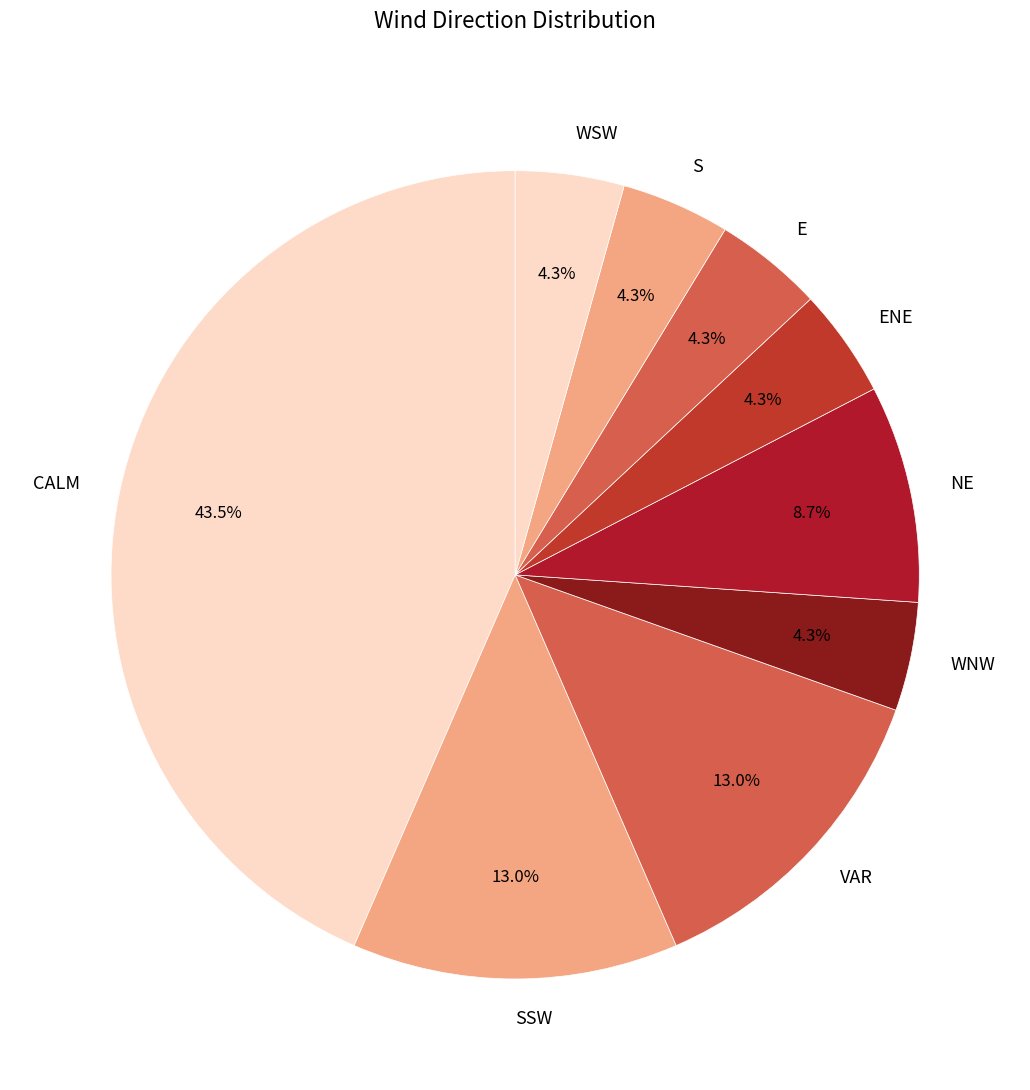

What percentage do ENE and VAR together represent?

17.4%